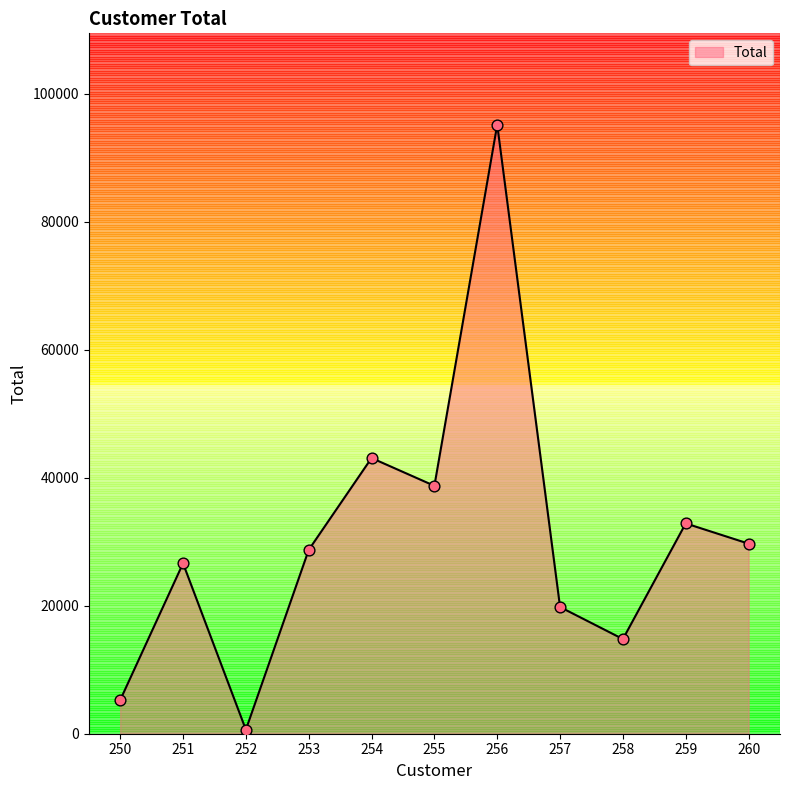

What is the change in value from 250 to 258?

+9540.6